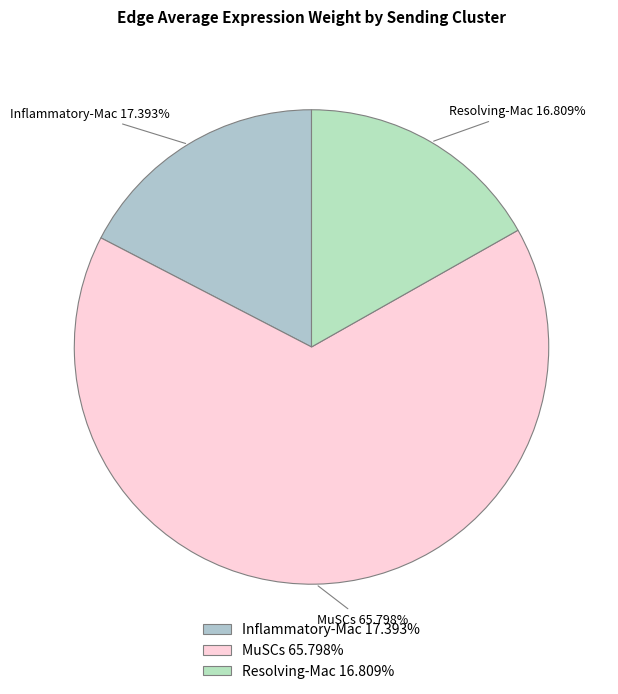

Between Resolving-Mac and MuSCs, which is larger?

MuSCs